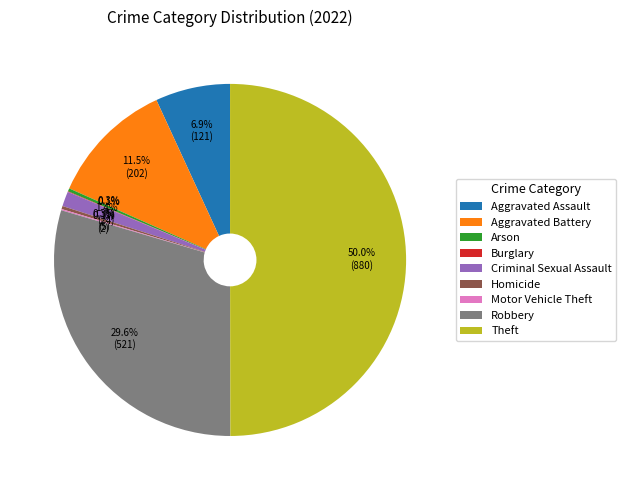

Between Aggravated Battery and Robbery, which is larger?

Robbery